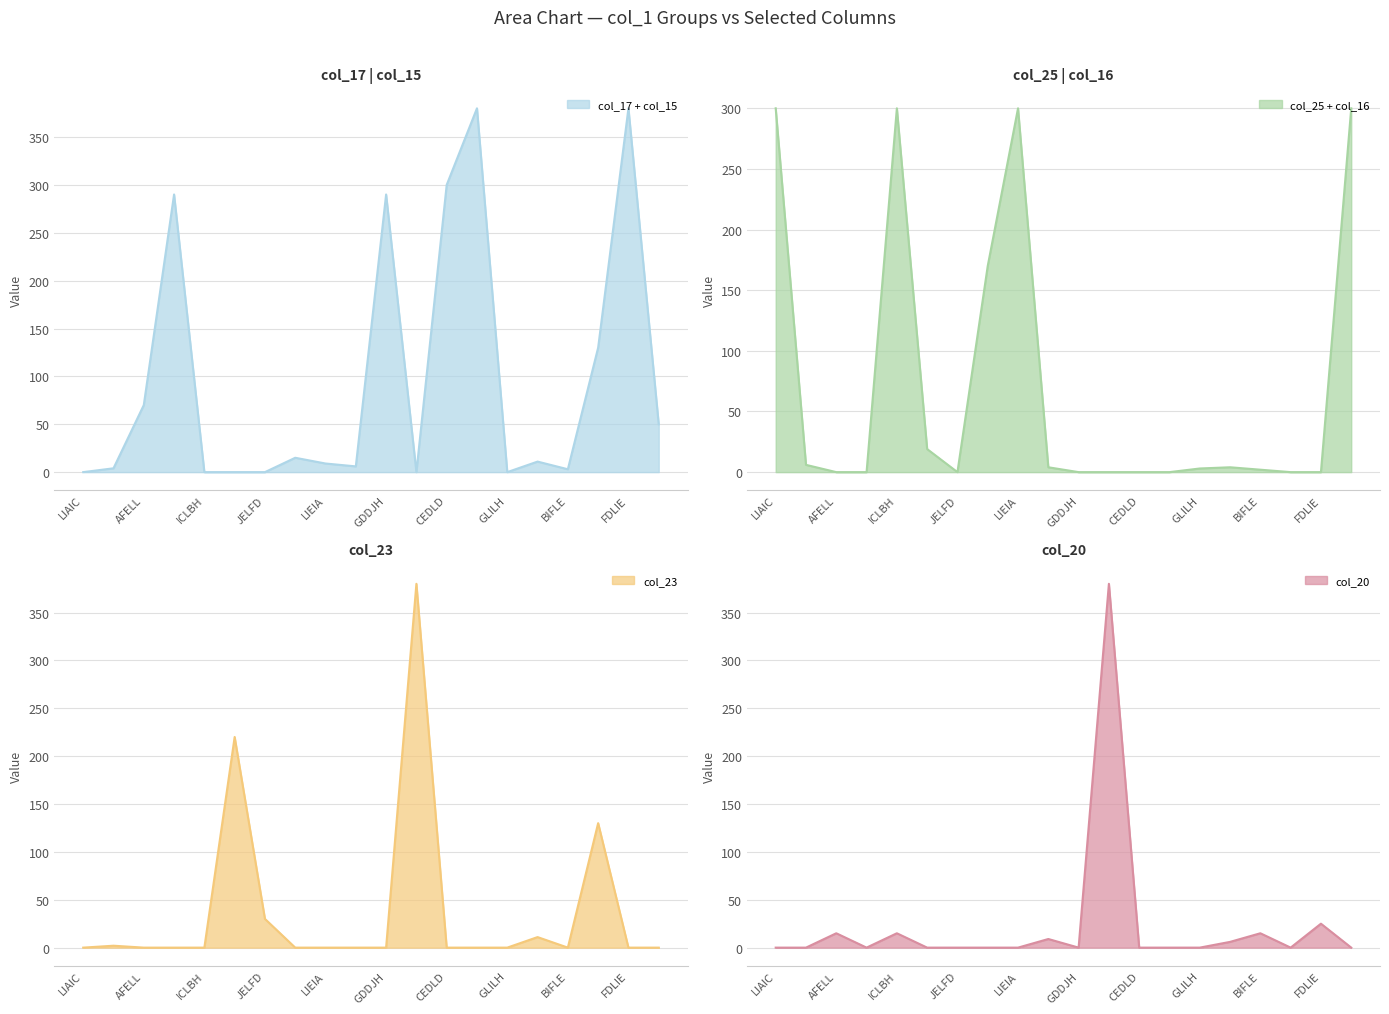

Is it true that col_17 + col_15 equals 0 at ICLBH?

True